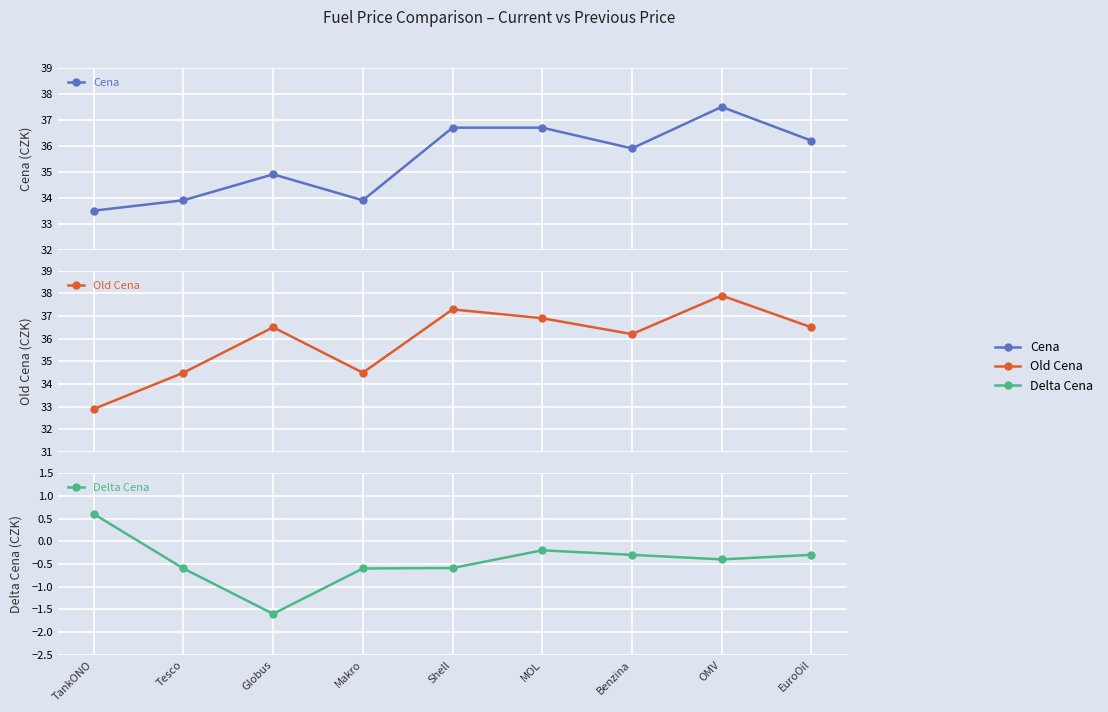

What is the approximate value of Cena at Shell?

36.7